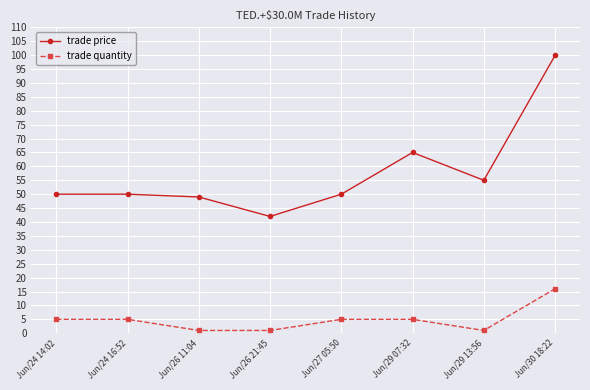

The trade price series shows 65.0 at Jun/29 07:32. True or false?

True